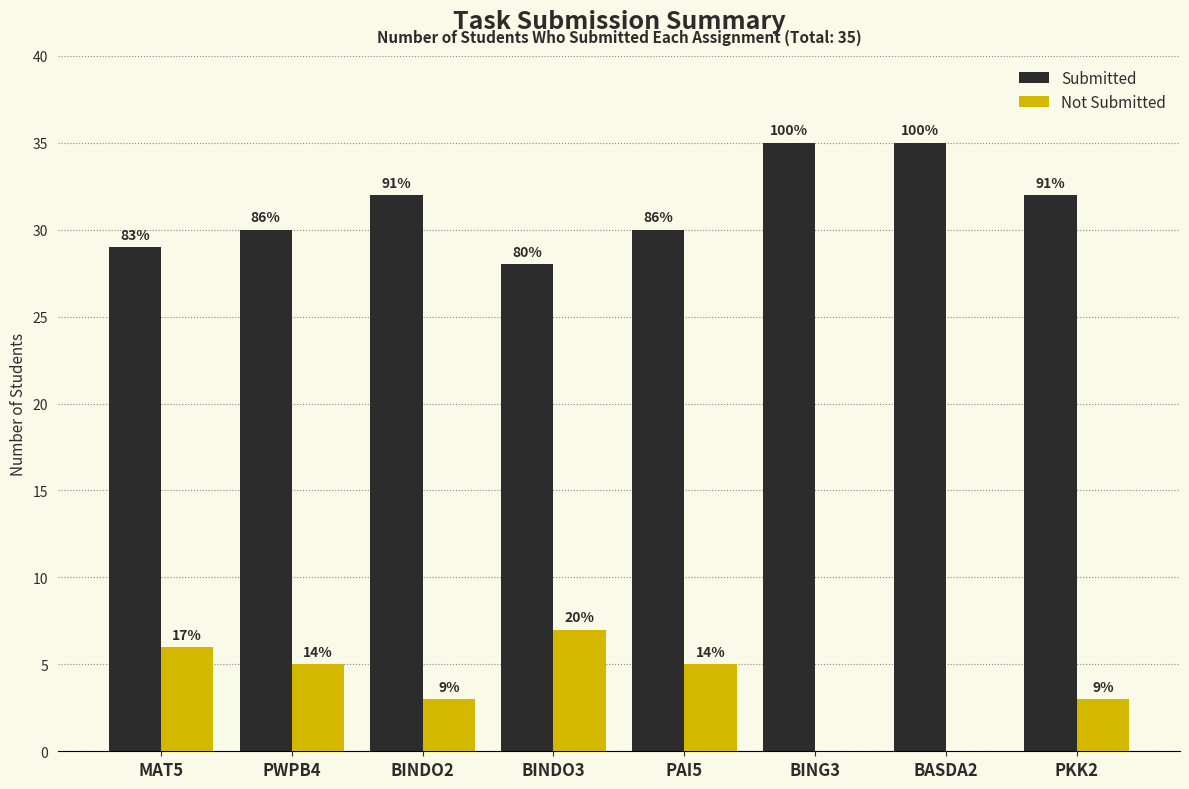

Rank the categories by Not Submitted value from highest to lowest.

BINDO3, MAT5, PWPB4, PAI5, BINDO2, PKK2, BING3, BASDA2